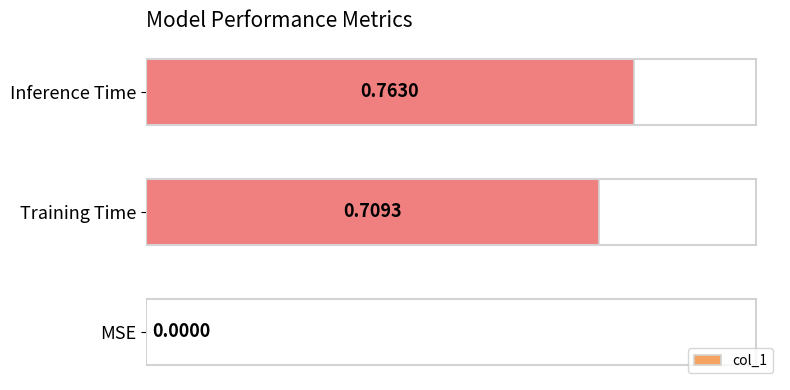

What is the sum of all values?

1.5